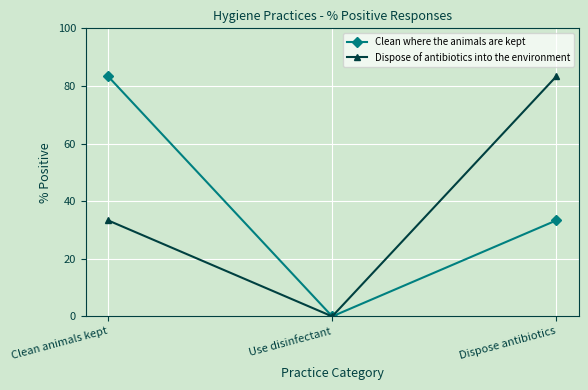

What is the highest value of the Clean where the animals are kept series?

83.3